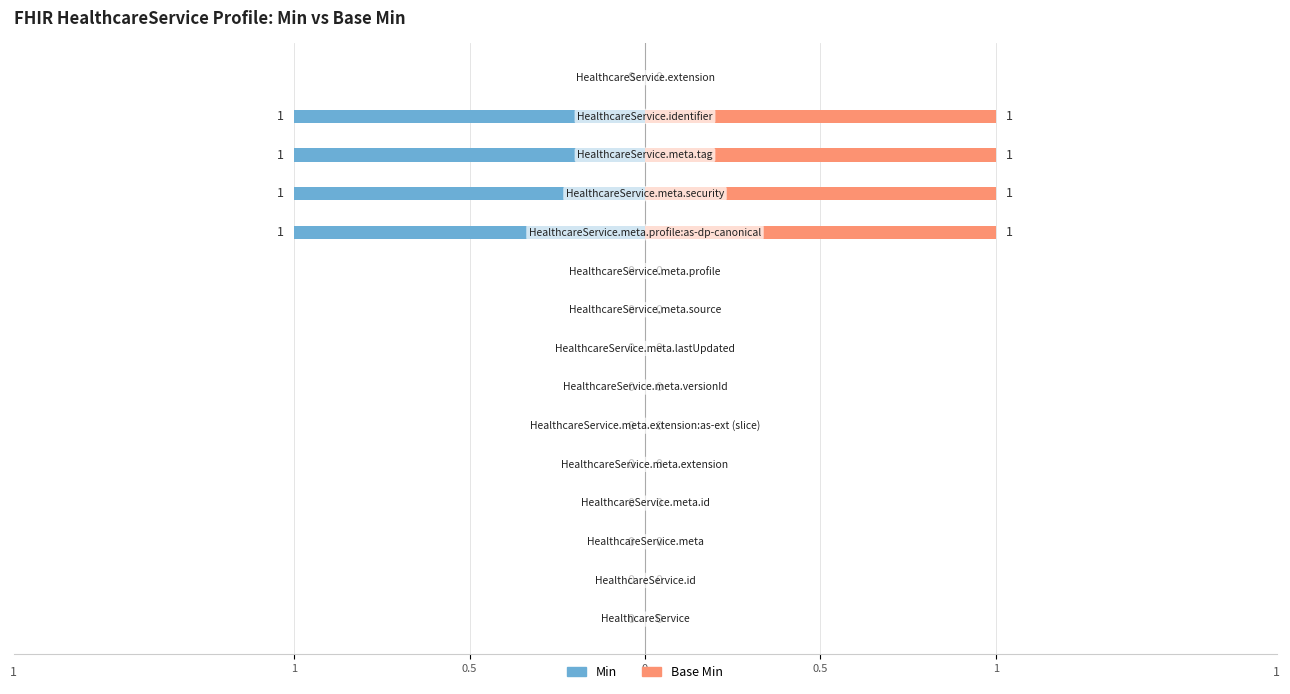

Which series changed the most between 0.5 and 7?

Min